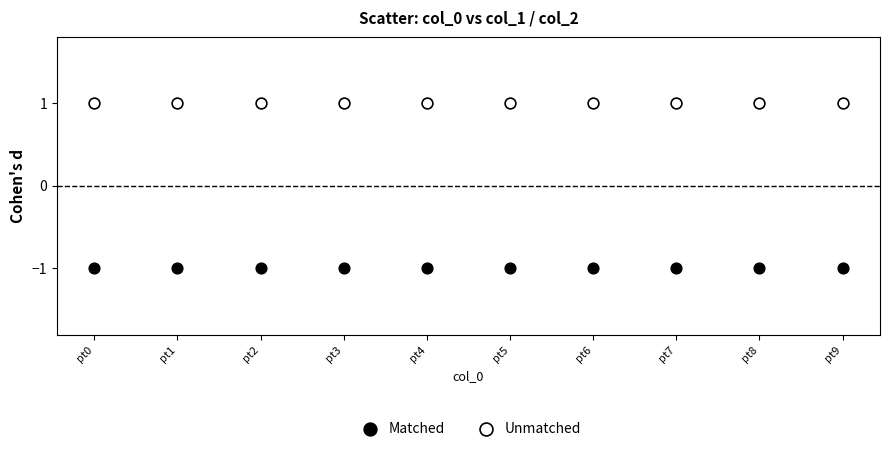

What are all the series names shown in the legend?

Matched, Unmatched